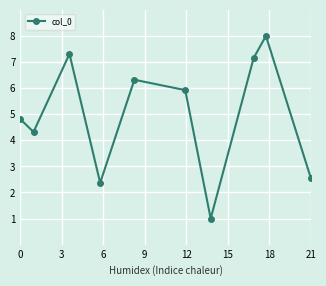

Reading right to left, what are all the values shown in this chart?

2.6	8.0	7.2	1.0	5.9	6.3	2.4	7.3	4.3	4.8